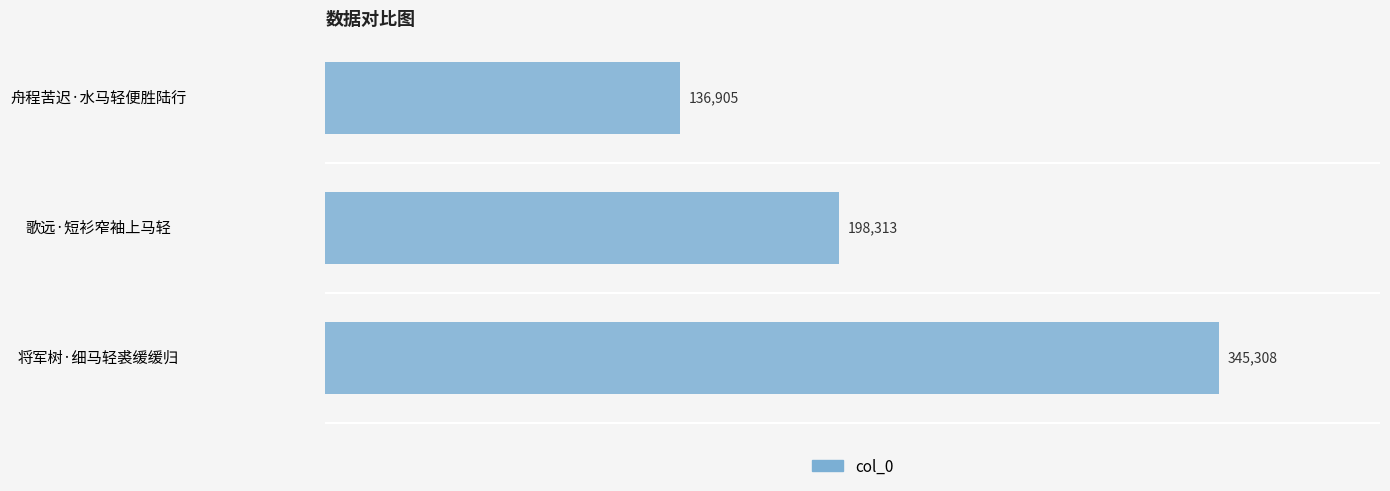

True or false: the data shows 600007 at 将军树·细马轻裘缓缓归.

False